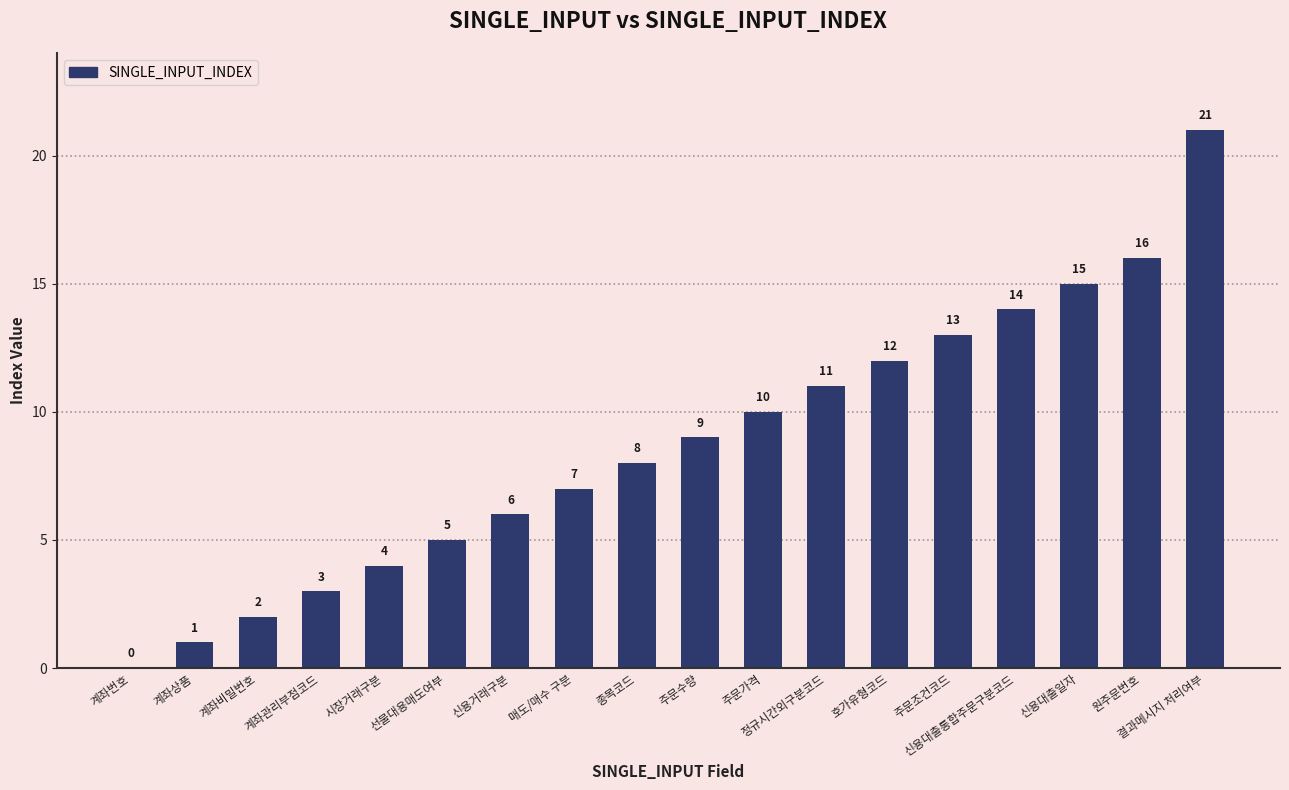

Which has a higher value, 계좌비밀번호 or 신용대출통합주문구분코드?

신용대출통합주문구분코드